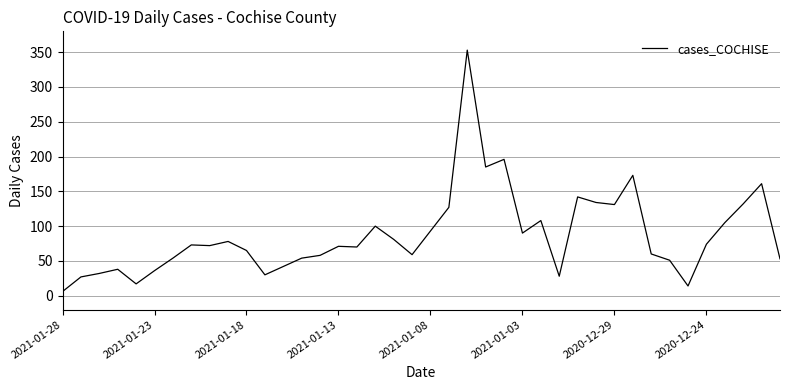

True or false: there are more than 0 points higher than both neighbors.

True